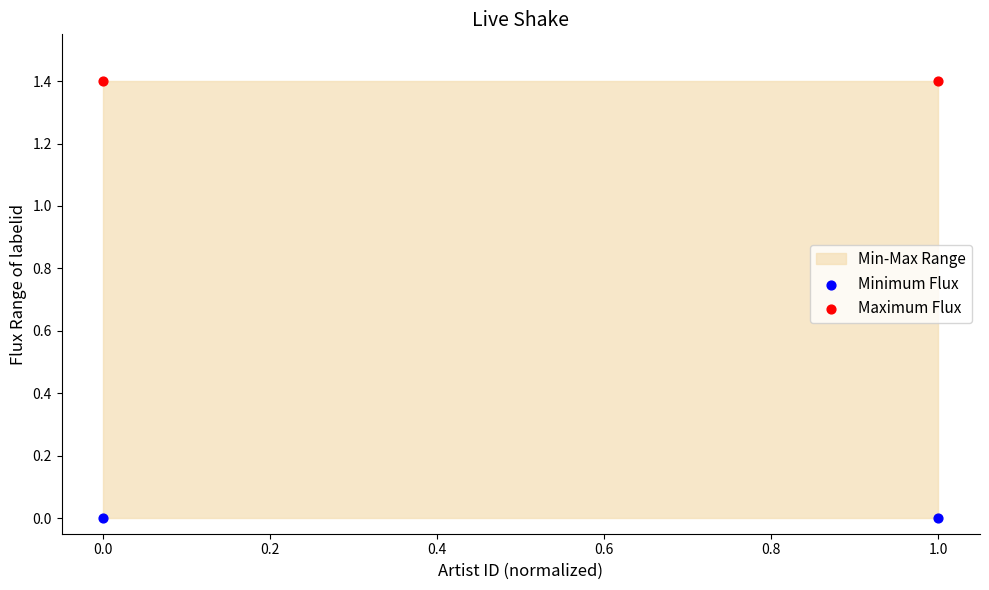

Count the number of points in this scatter plot.

4